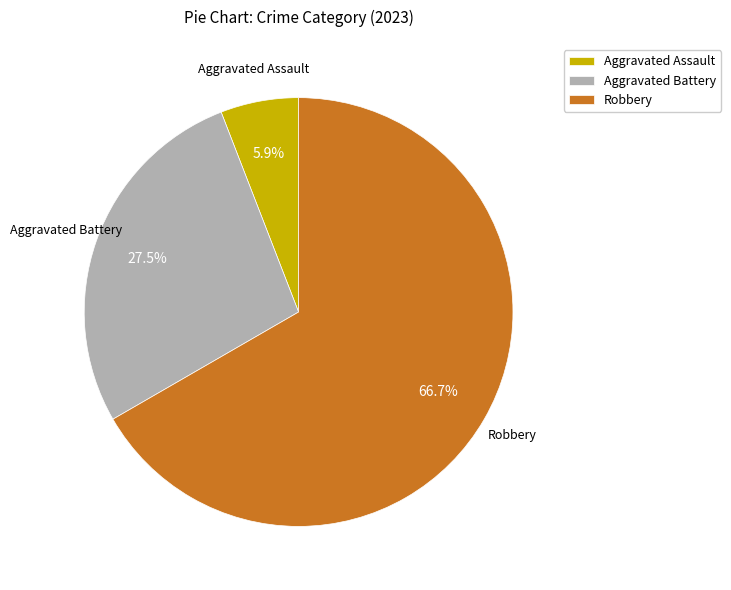

Count the number of slices in the pie.

3